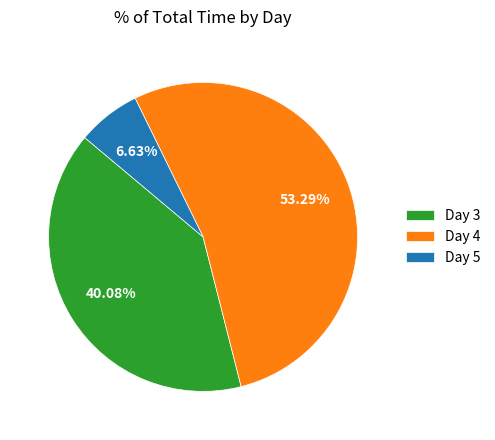

Rank the categories by value from lowest to highest.

Day 5, Day 3, Day 4